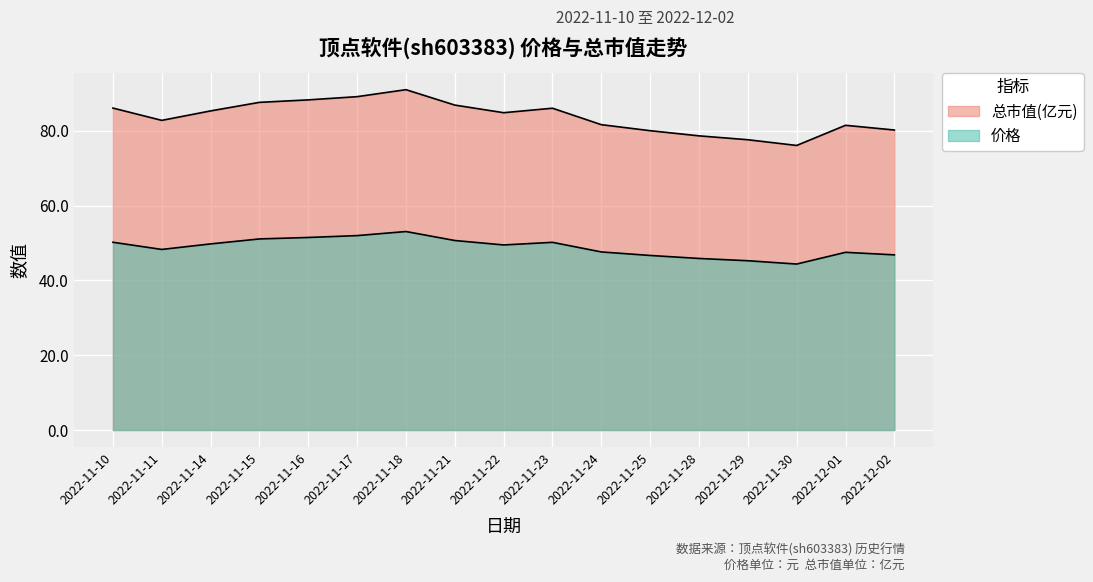

True or false: 价格 has a value of 53.1 at 2022-11-18.

True